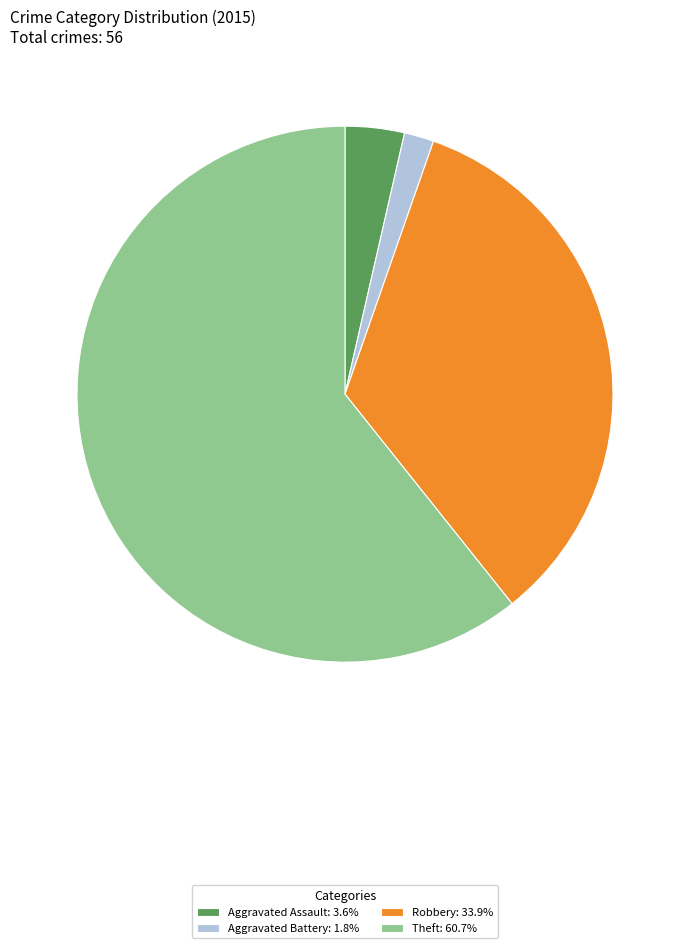

Which has a higher value, Theft or Robbery?

Theft